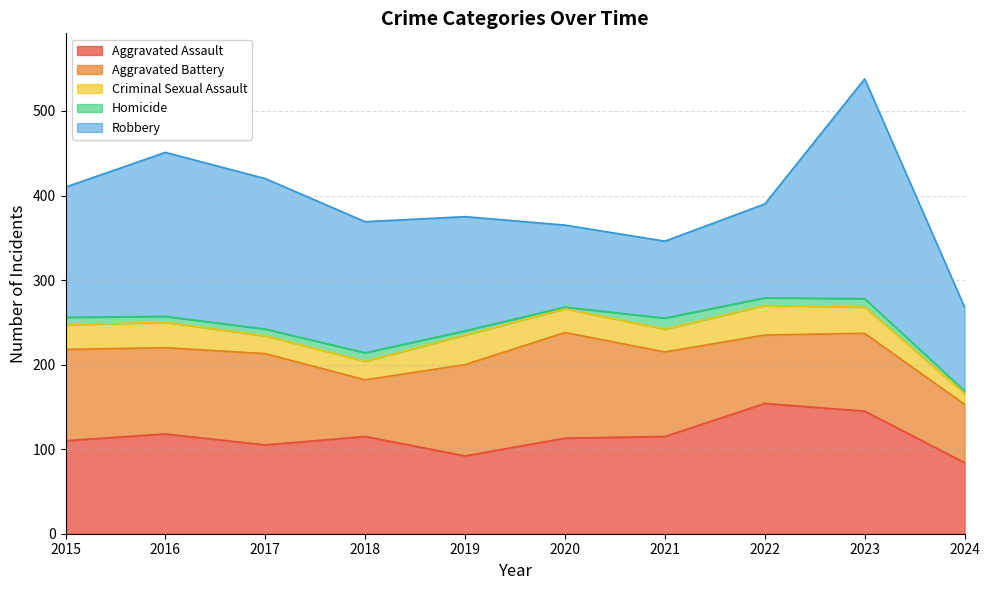

What is the sum of the Robbery values at 2019 and 2018?

290